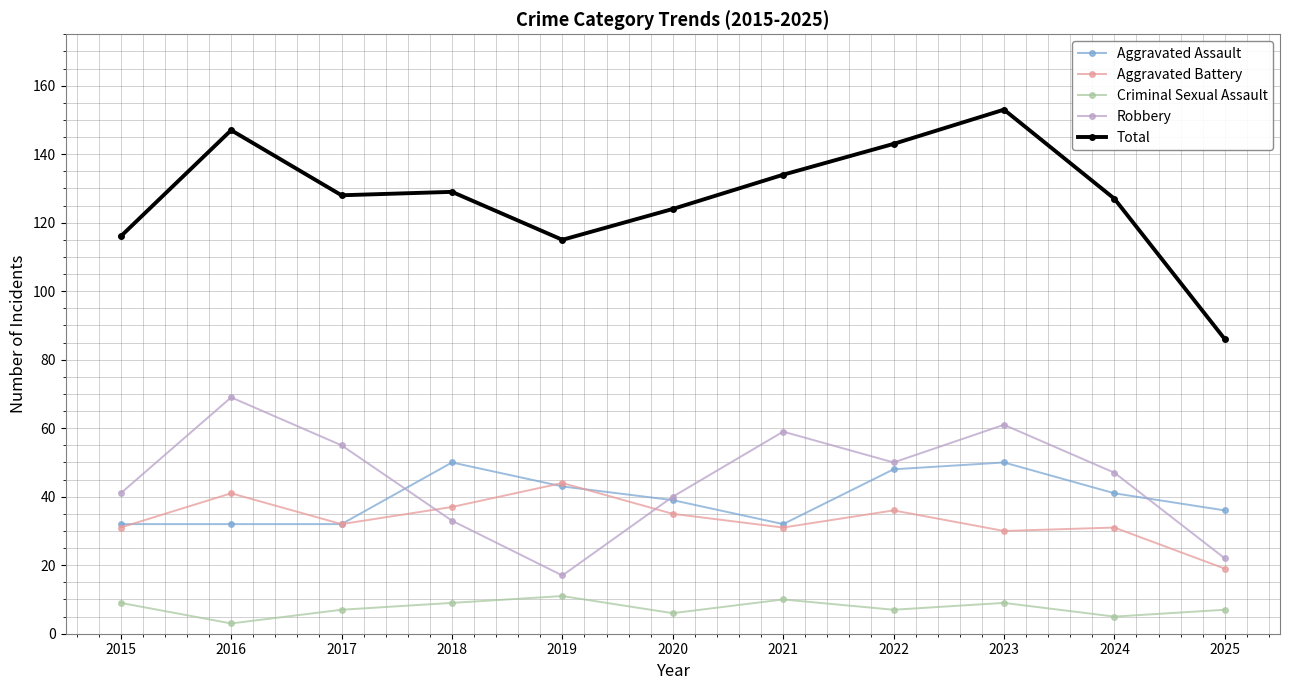

What value does the Aggravated Assault series have at 2025, to the nearest 10?

40